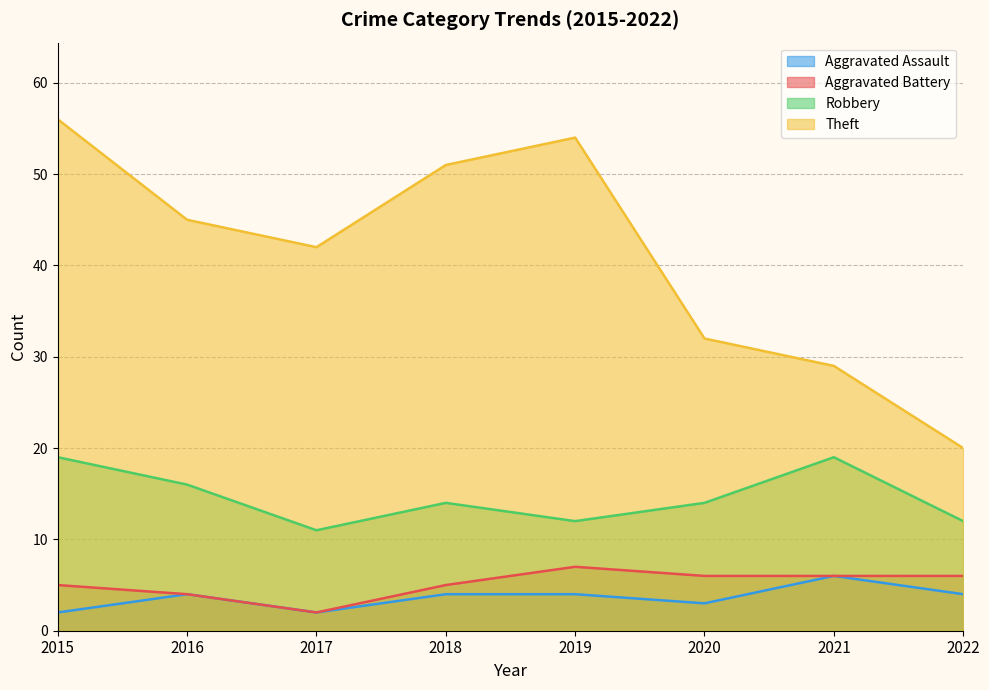

At which category is the sum across all series the highest?

2015